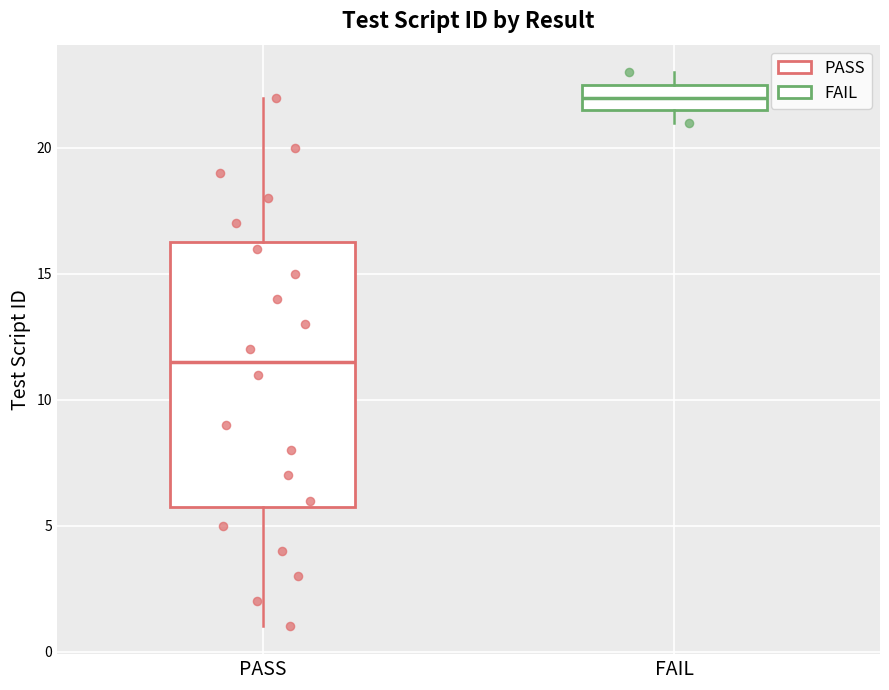

Reading left to right, read every box against the y-axis: the position of its median line, the range the box covers, and the ends of its whiskers. The values are not printed on the chart, so give them approximately, as read against the axis.

PASS: median 11.5, box 6.0 to 16.5, whiskers 1.0 to 22.0
FAIL: median 22.0, box 21.5 to 22.5, whiskers 21.0 to 23.0